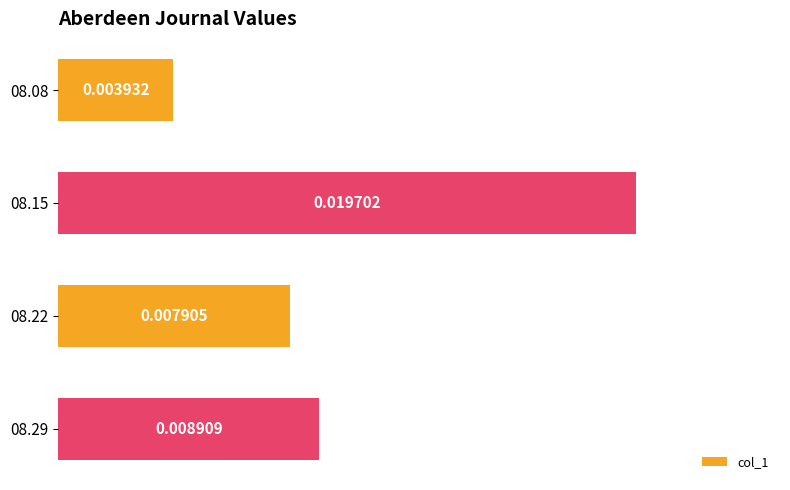

List the labels in order of value, smallest first.

08.08, 08.22, 08.29, 08.15